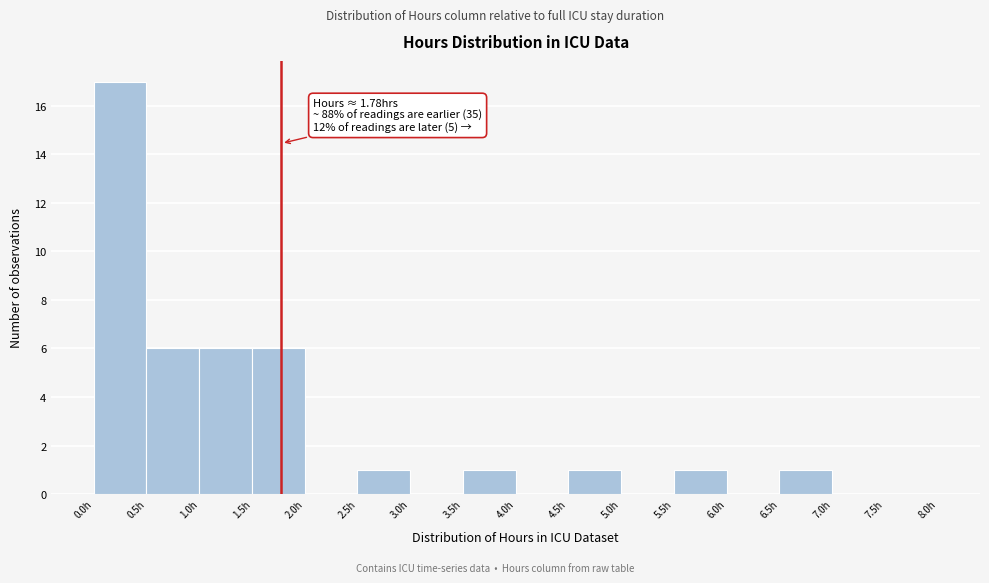

Over which range of the x-axis is the bar tallest?

0.0 to 0.5